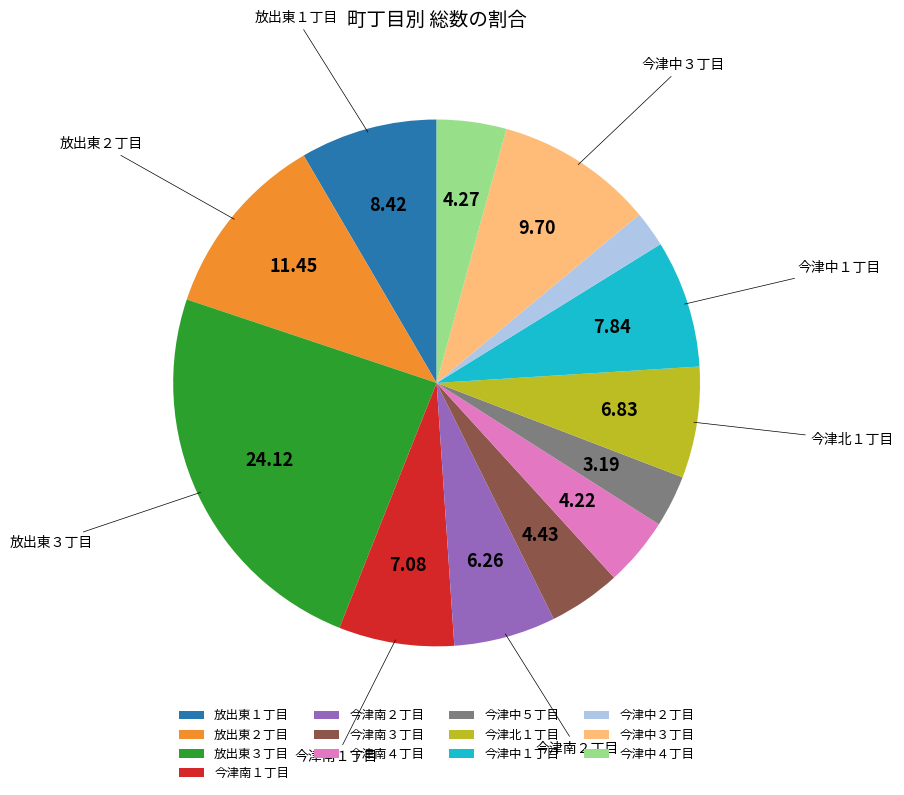

Approximately how many times larger is the value at 今津中４丁目 compared to 今津南３丁目?

1.0